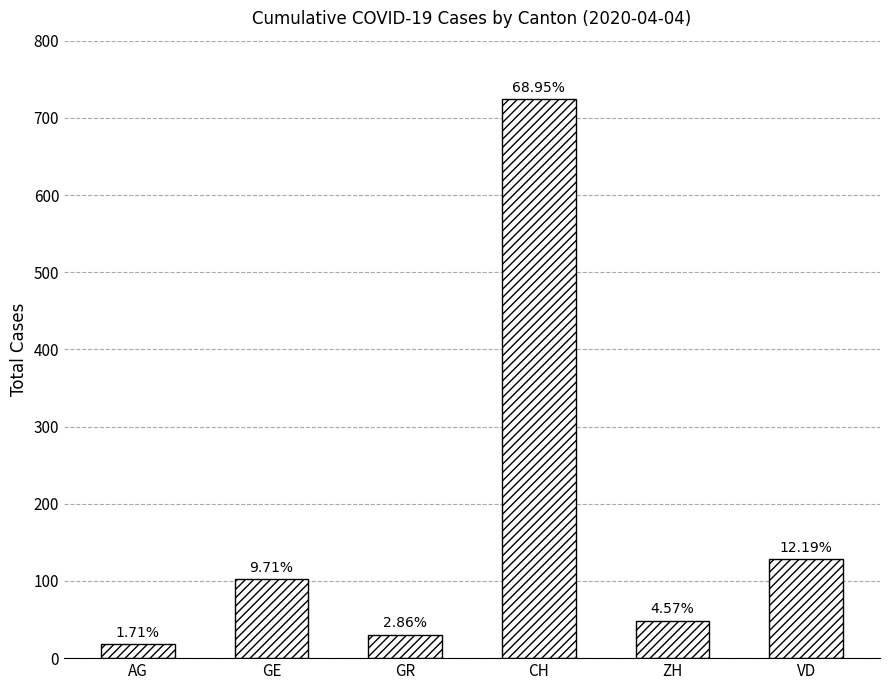

How many bars are there in total?

6